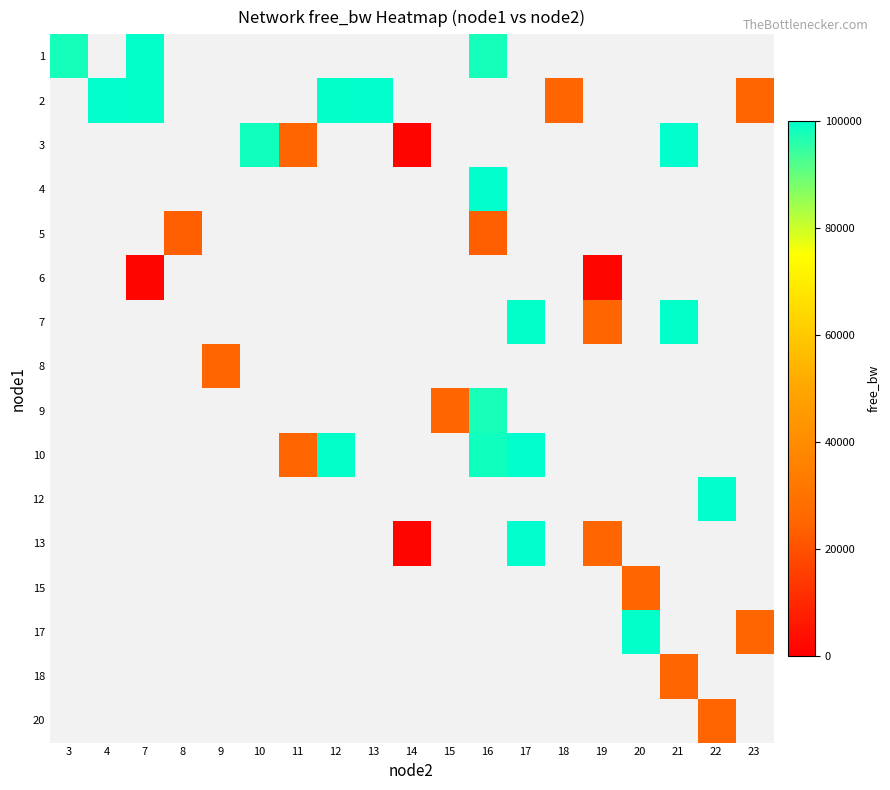

Which has a higher value, 18 or 13?

13